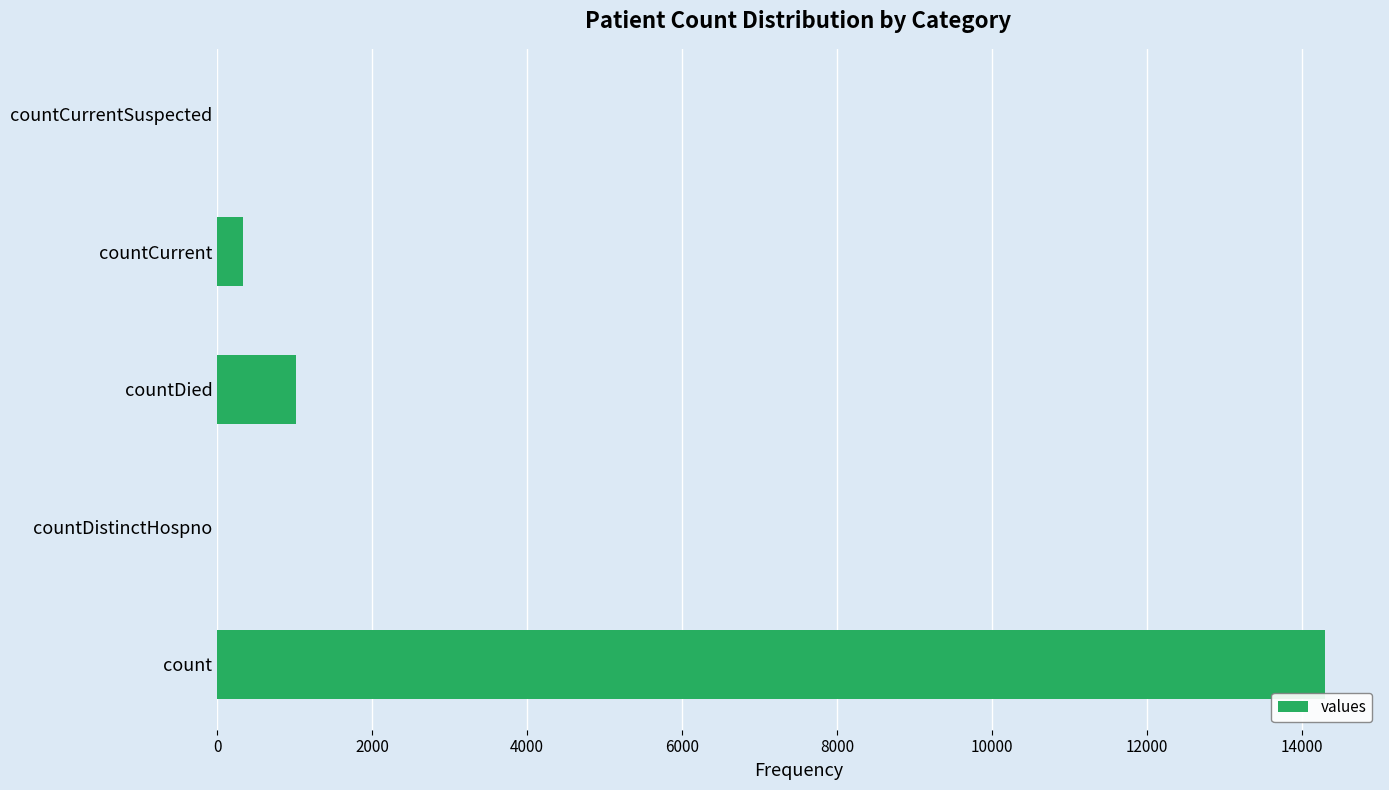

The chart shows a value of -8499 at countDistinctHospno. True or false?

False